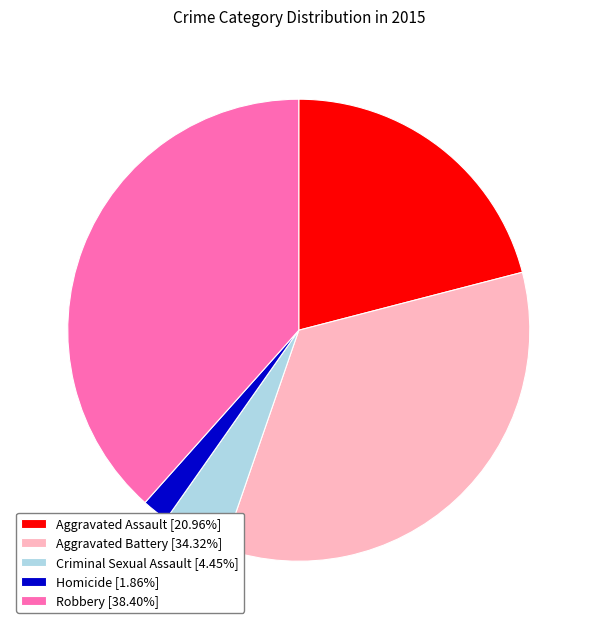

Count the number of slices in the pie.

5